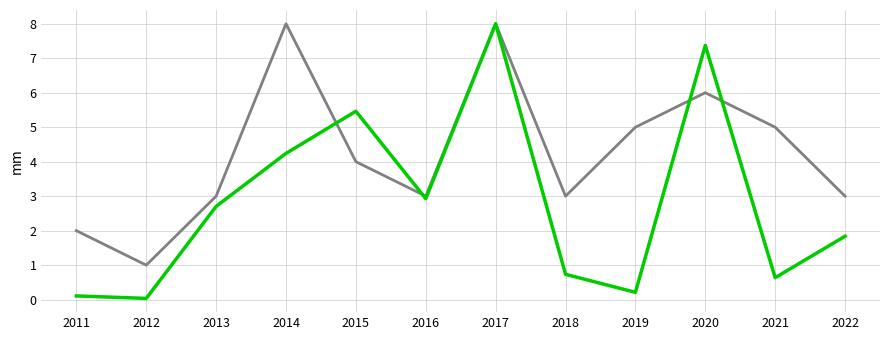

What is the difference between the highest and lowest values at 2015?

1.5